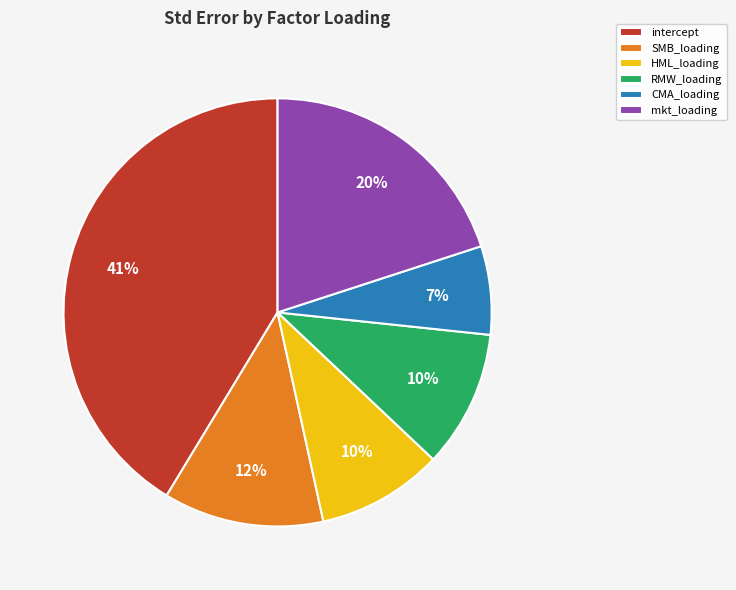

To the nearest percent, what is the average slice percentage?

17%